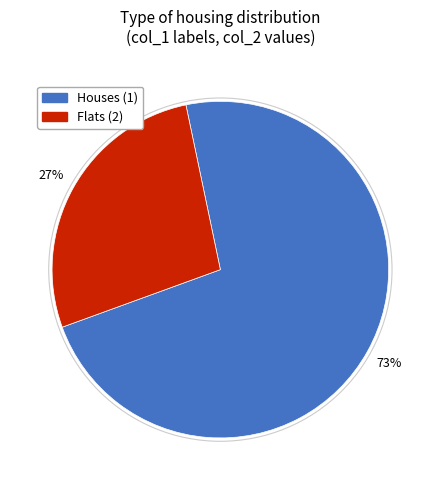

To the nearest percent, what is the average slice percentage?

50%